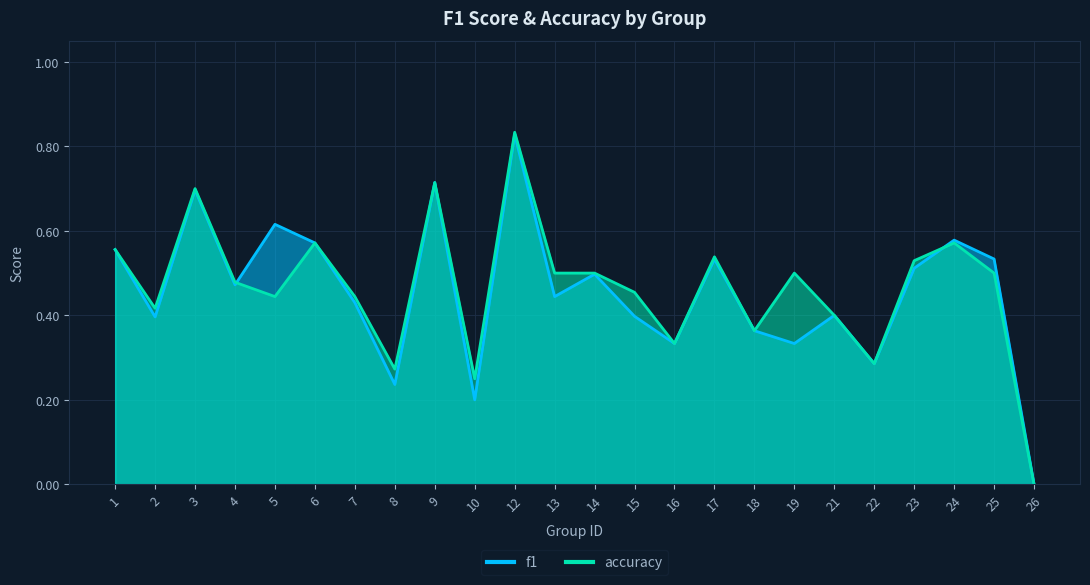

Rank the series by their average value, from highest to lowest.

accuracy, f1